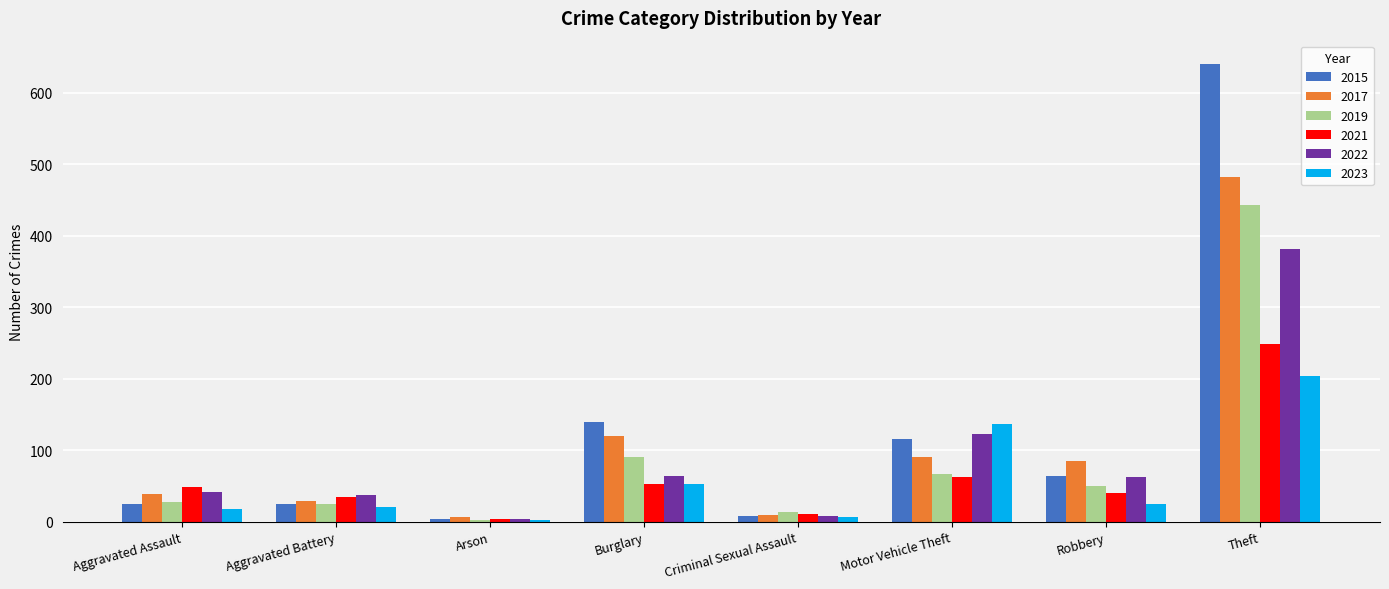

What is the spread (max minus min) of values at Aggravated Assault?

31